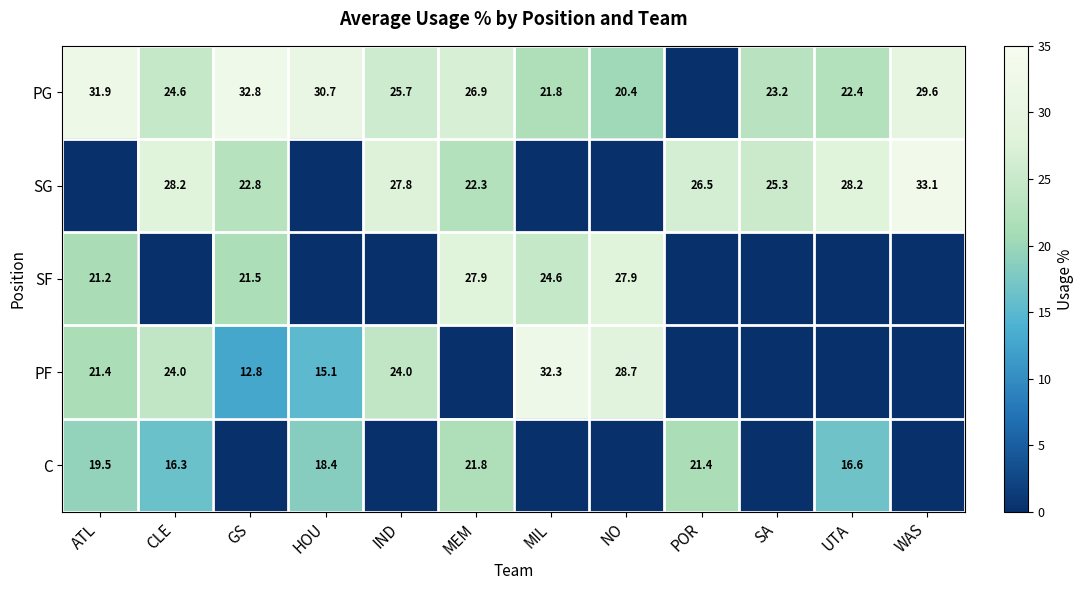

Is it true that SG equals 33.1 at WAS?

True